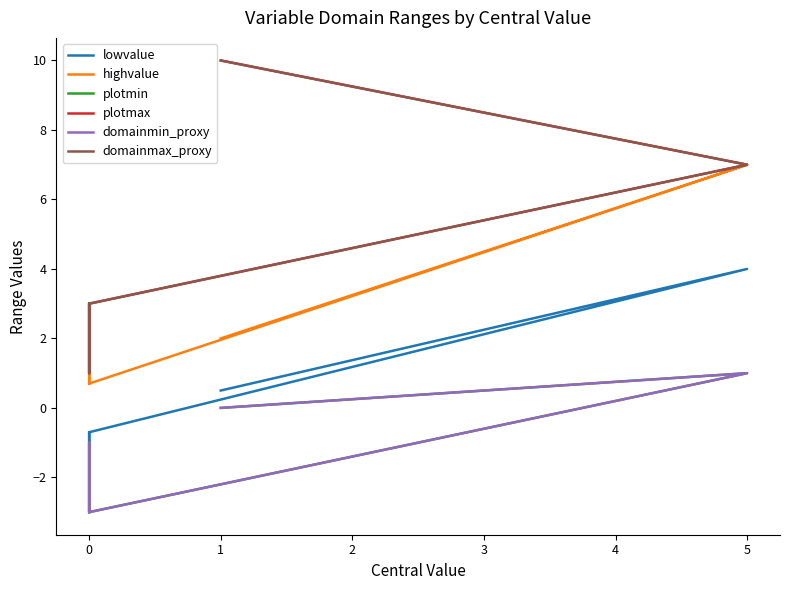

Rank the series by their maximum value, from highest to lowest.

plotmax, domainmax_proxy, highvalue, lowvalue, plotmin, domainmin_proxy